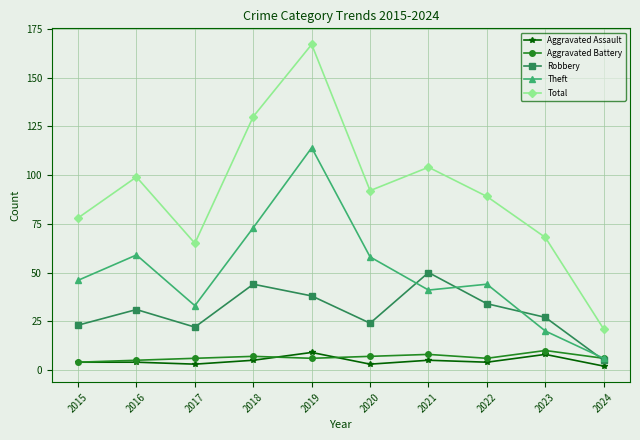

True or false: Aggravated Assault has a value of 8 at 2023.

True